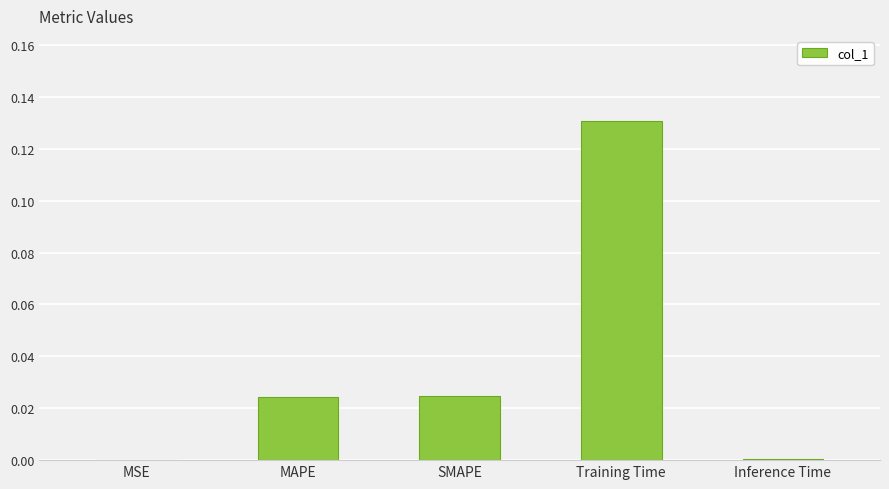

Which has a higher value, MAPE or Inference Time?

MAPE